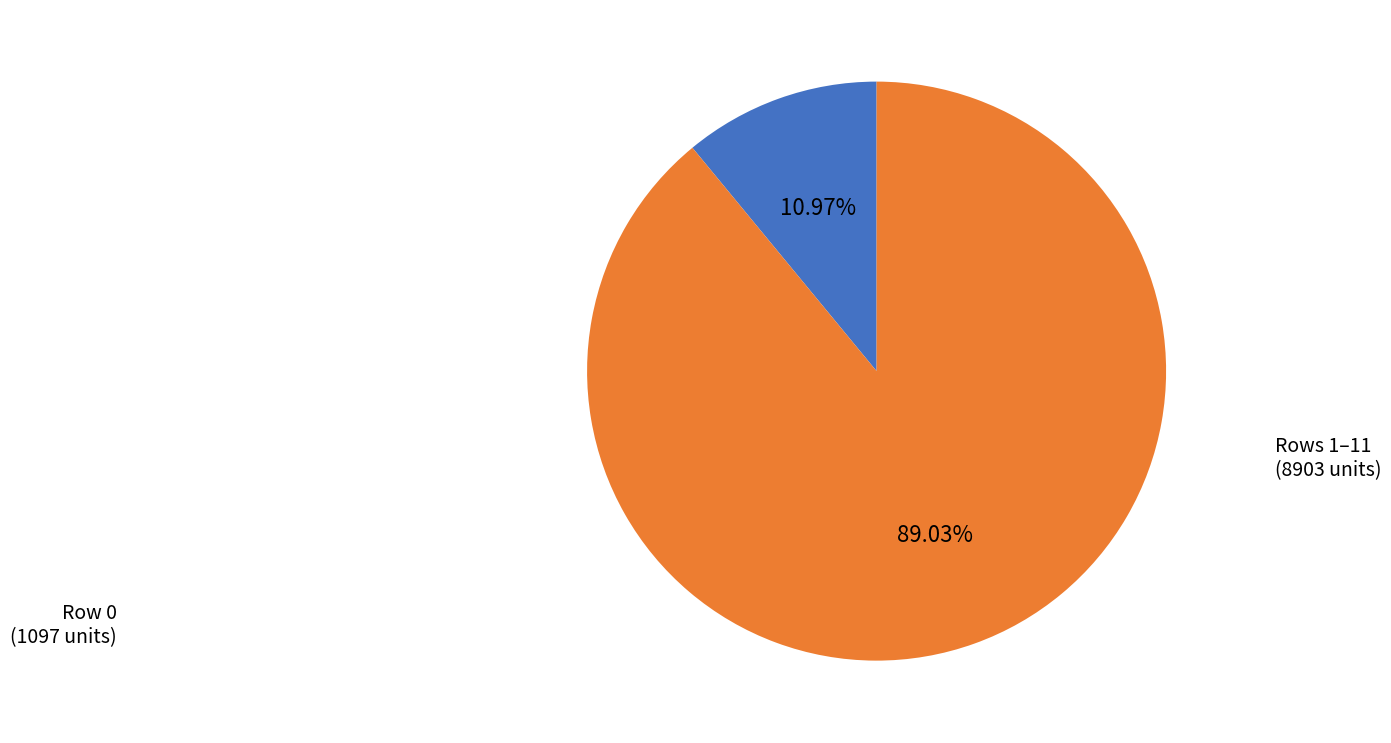

Is there a majority slice in this chart?

Yes